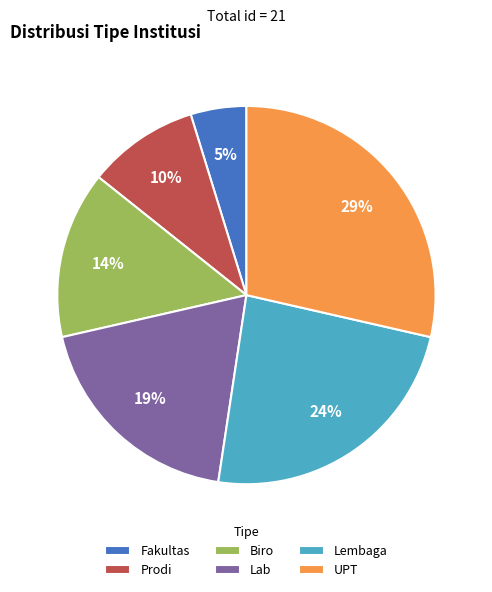

To the nearest percent, what is the difference between the UPT and Fakultas slice percentages?

24%